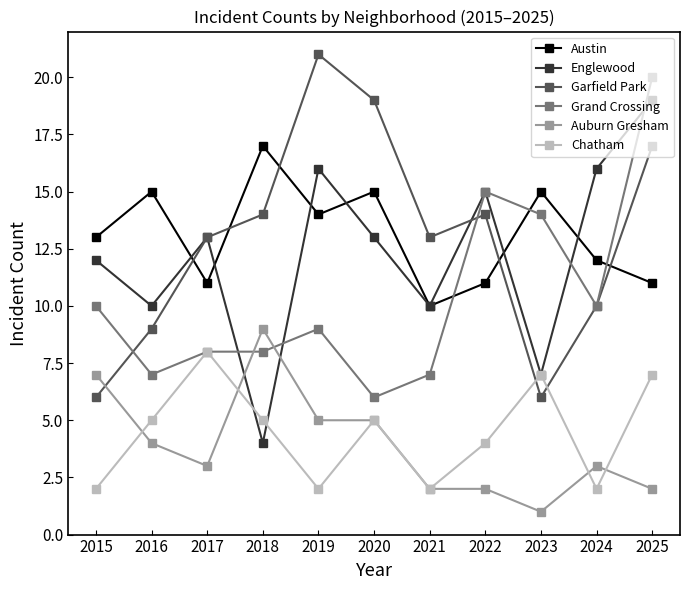

What are all the series names shown in the legend?

Austin, Englewood, Garfield Park, Grand Crossing, Auburn Gresham, Chatham